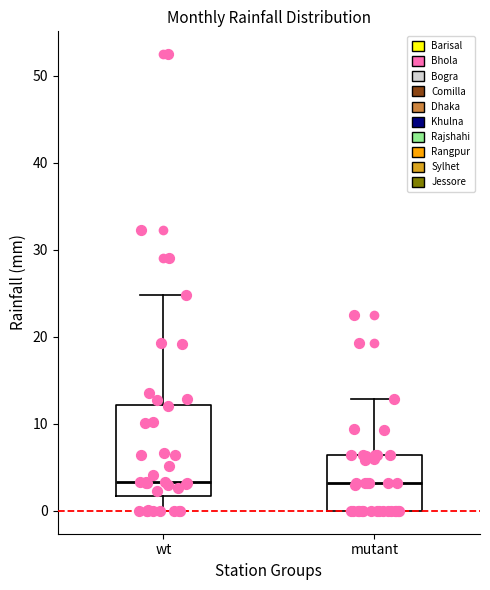

Reading left to right, transcribe this box plot: for each box, give where its median line is, the range the box spans, and where its two whiskers end, as read against the y-axis. The values are not printed on the chart, so give them approximately, as read against the axis.

wt: median 3, box 2 to 12, whiskers 0 to 25
mutant: median 3, box 0 to 6, whiskers 0 to 13